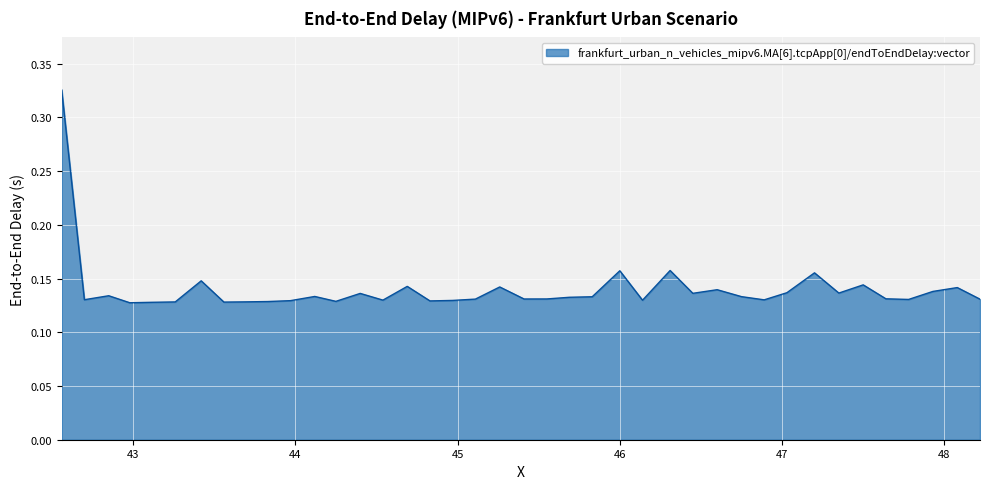

How many categories are shown in the chart?

40